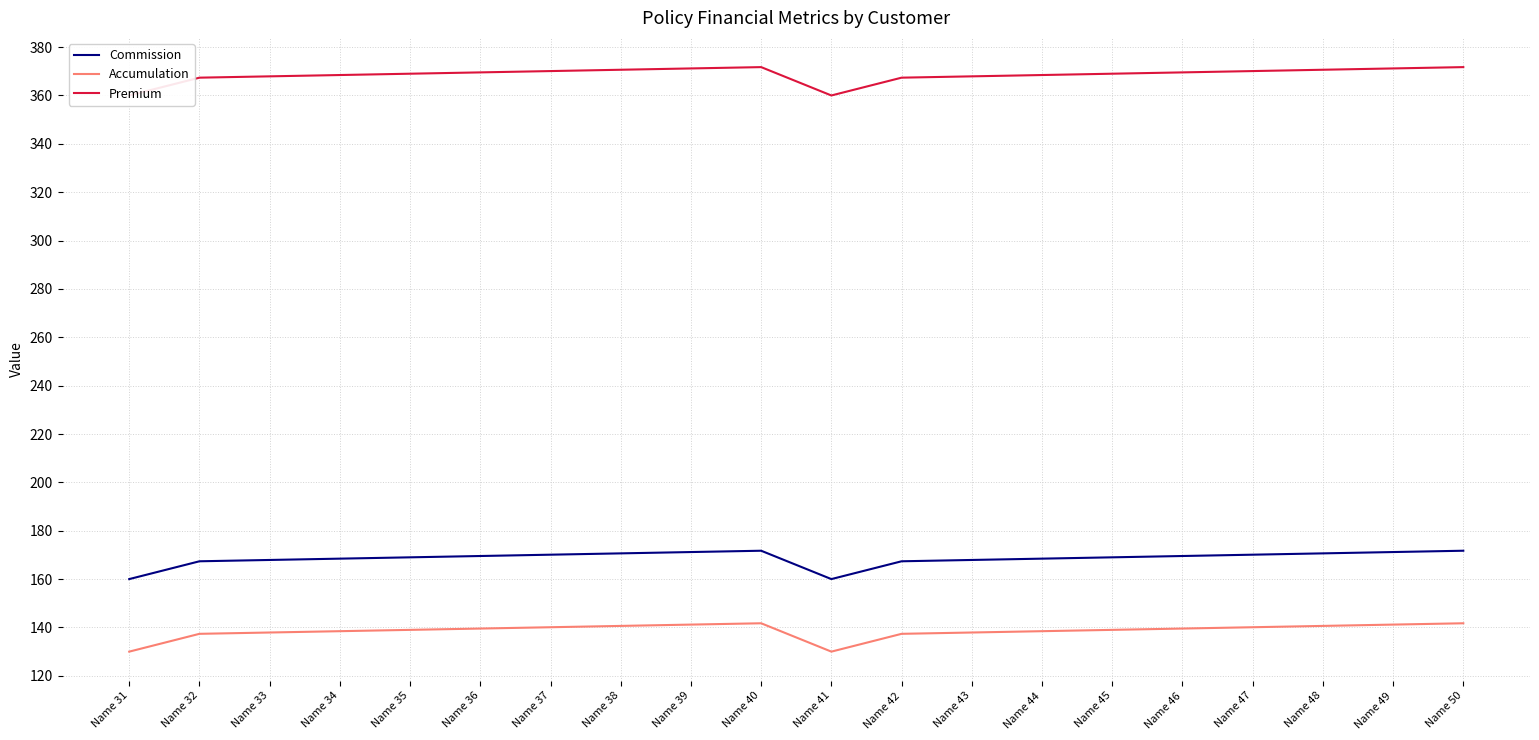

Which series has the largest total across all categories?

Premium